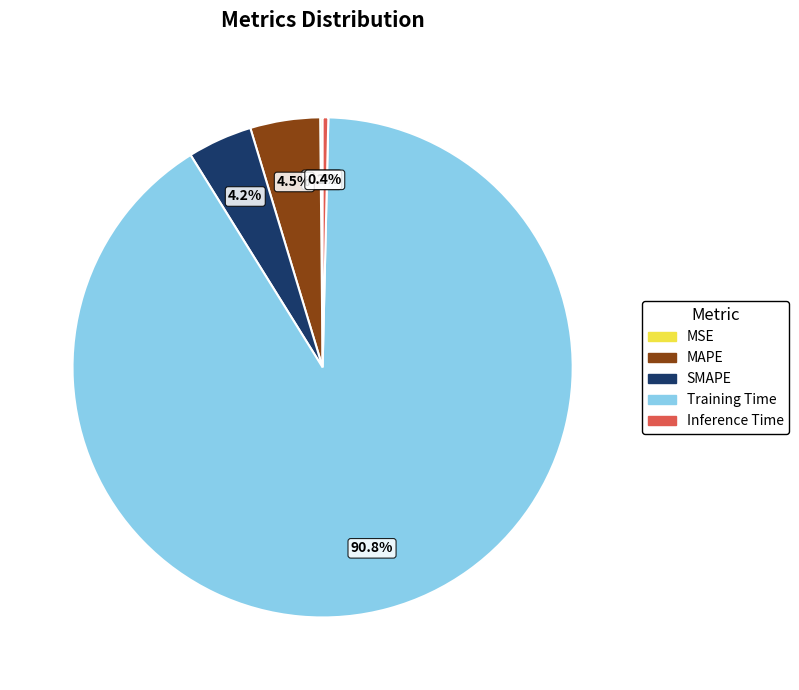

Does any single category account for the majority?

Yes